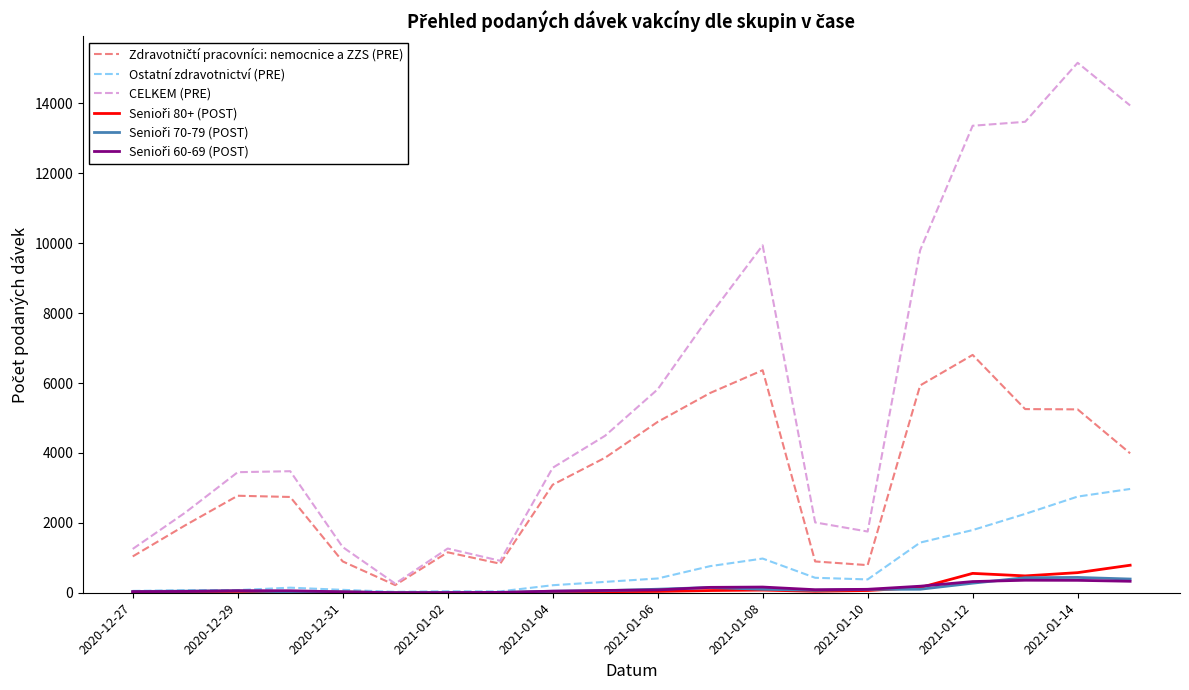

What is the highest value of the CELKEM (PRE) series?

15161